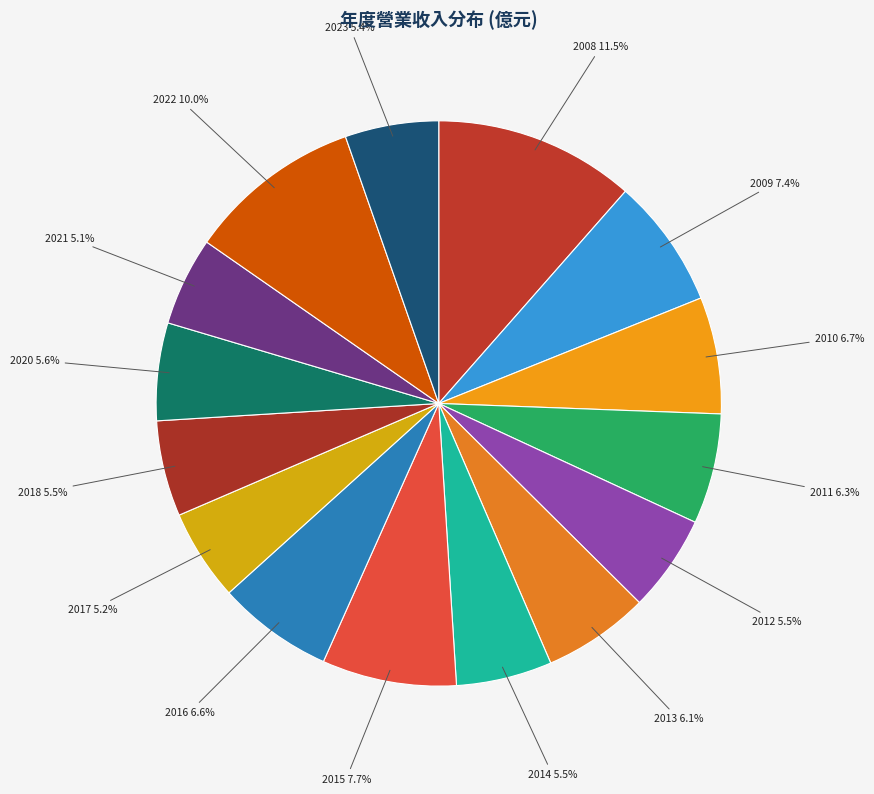

What is the ratio of the value at 2012 5.5% to the value at 2016 6.6%?

0.8